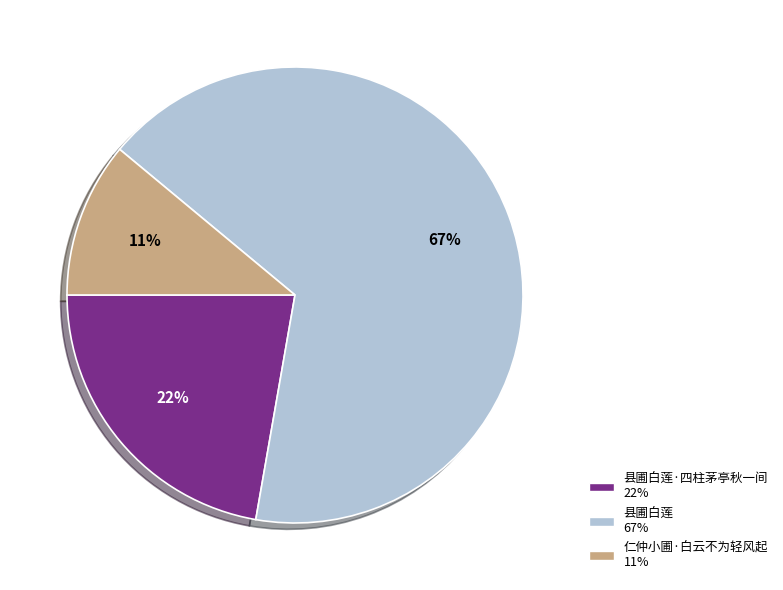

To the nearest percent, what is the difference between the largest and smallest slice percentages?

56%